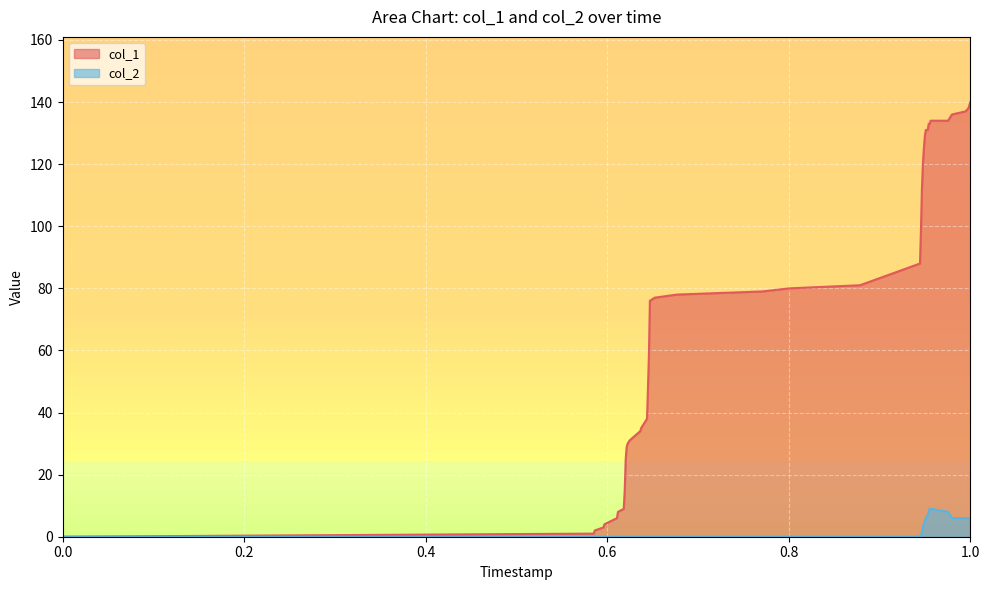

What is the greatest value displayed?

140